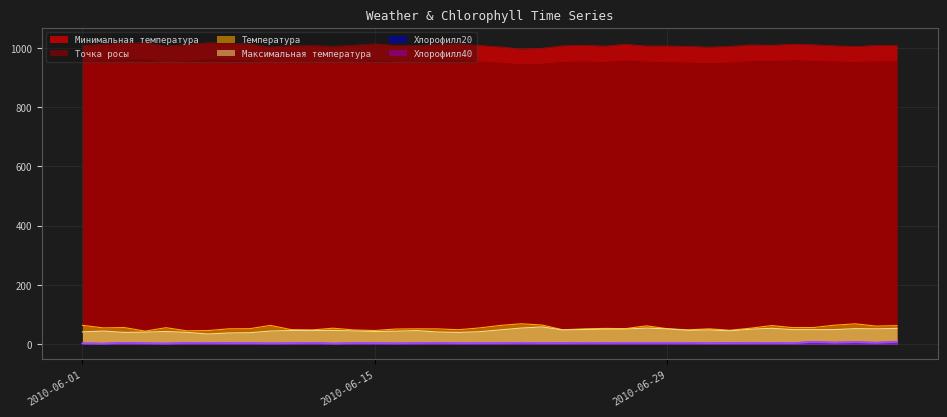

What is the minimum value for Температура?

44.0